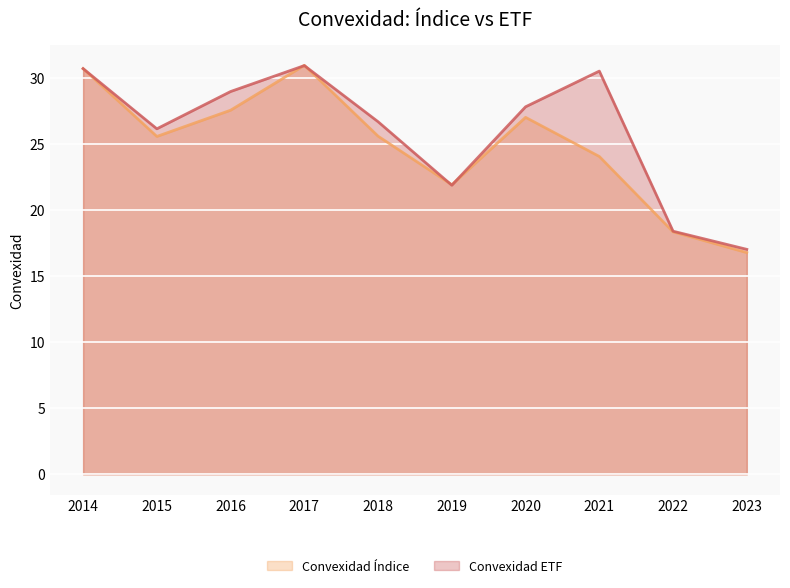

What is the difference between the maximum and minimum values in the Convexidad Índice series?

14.2